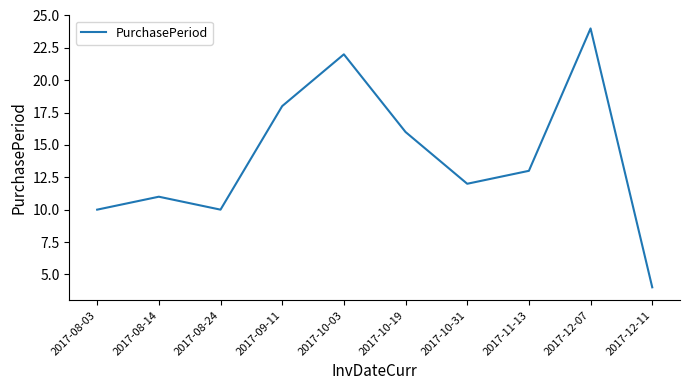

Reading right to left, list all the values displayed in this chart.

2017-12-11=4	2017-12-07=24	2017-11-13=13	2017-10-31=12	2017-10-19=16	2017-10-03=22	2017-09-11=18	2017-08-24=10	2017-08-14=11	2017-08-03=10